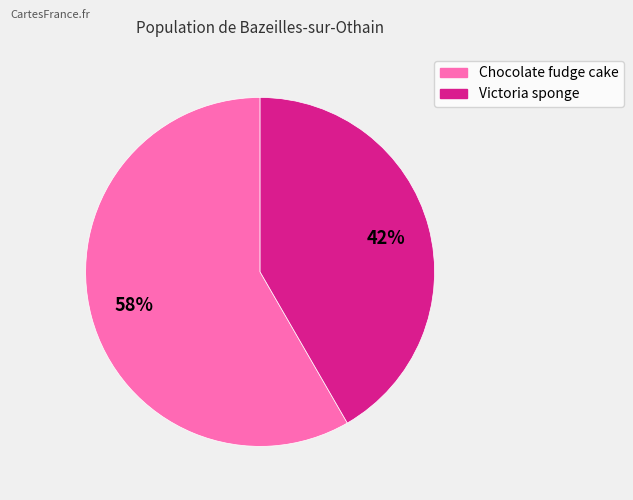

Does any single category account for the majority?

Yes